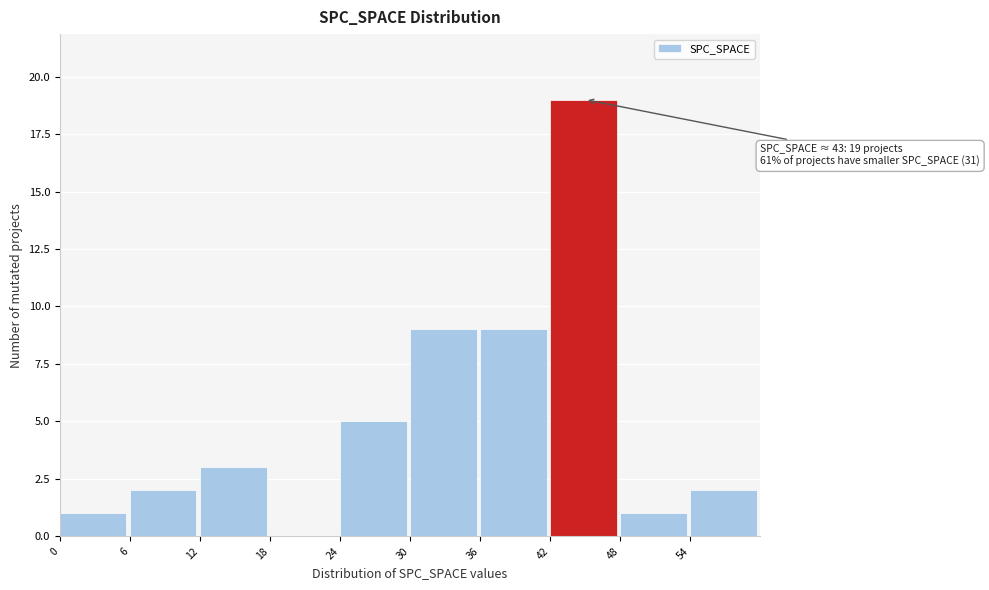

Which range on the x-axis has the tallest bar?

42 to 48